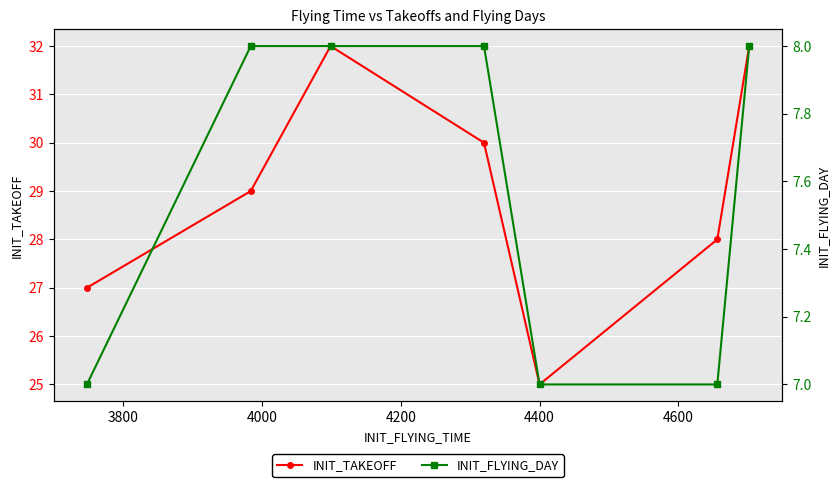

What is the value of the INIT_TAKEOFF point at the 1st from the left?

27